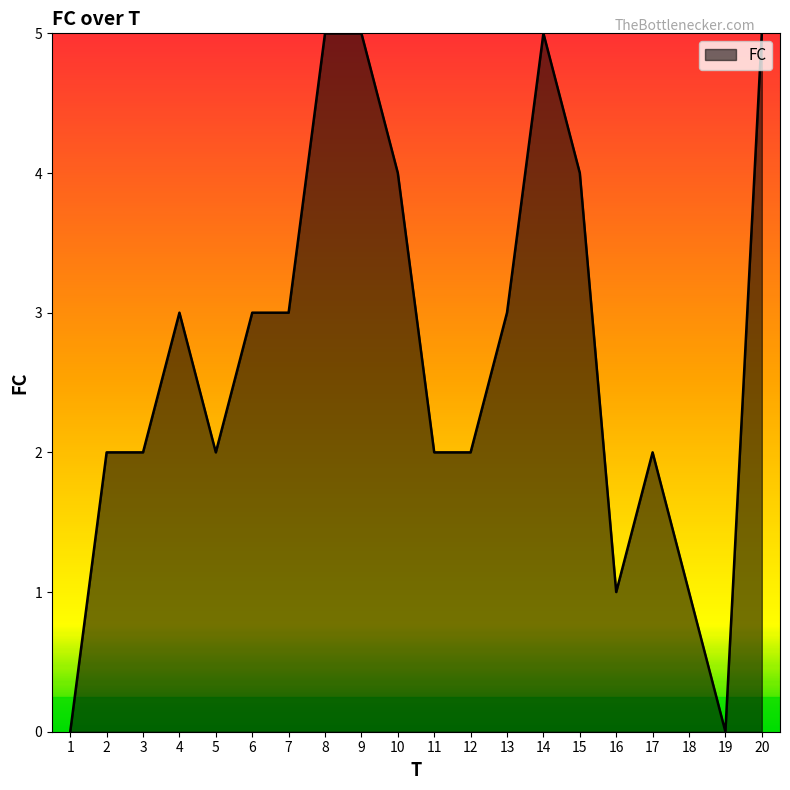

What is the maximum value shown in the chart?

5